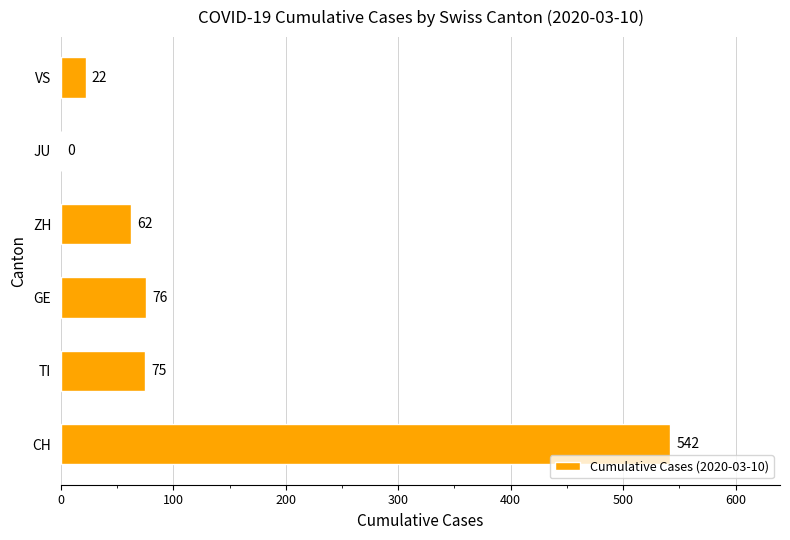

True or false: the data shows 542 at CH.

True